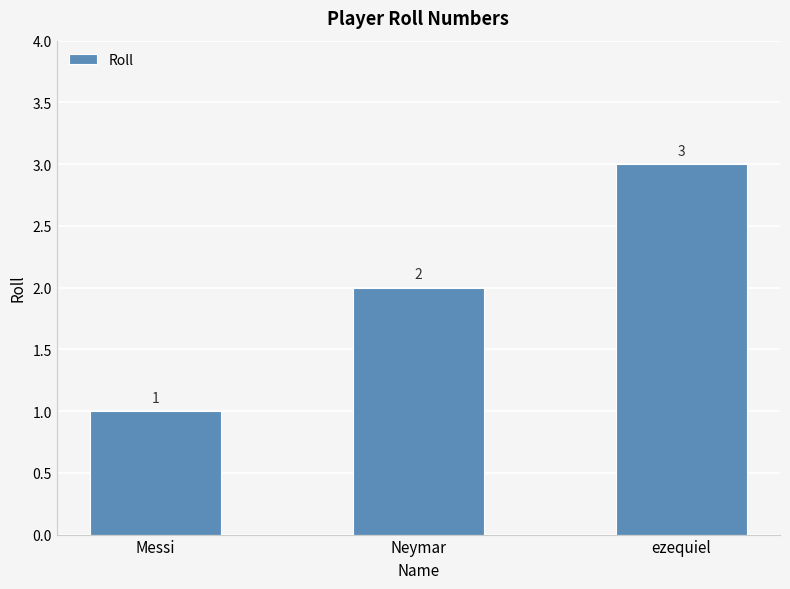

What is the maximum value shown in the chart?

3